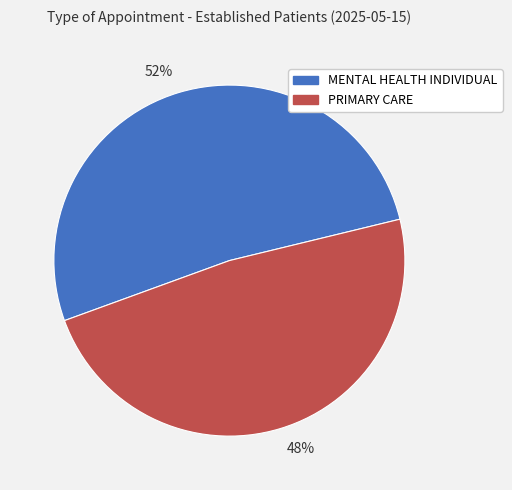

Approximately how many times larger is the value at 52% compared to 48%?

1.1